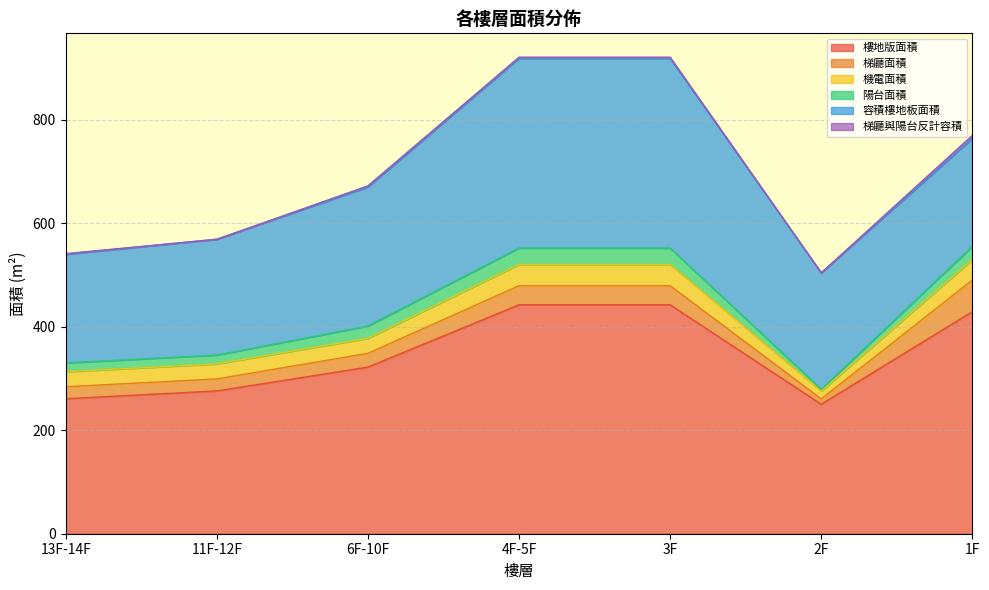

Count the number of categories in the chart.

7